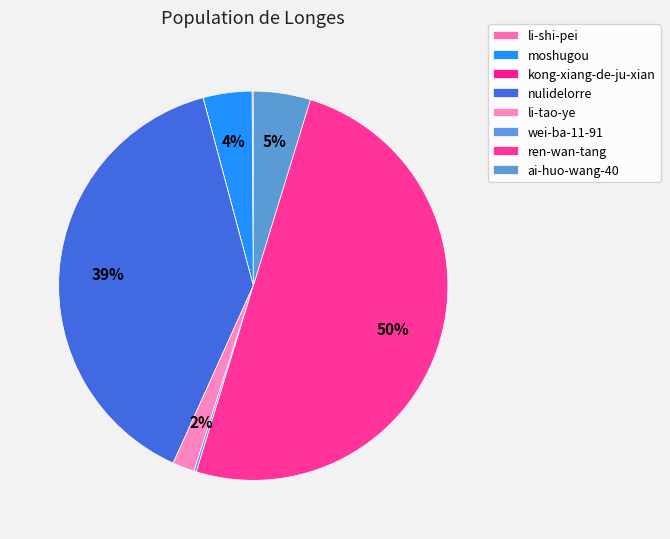

Rank the categories by value from highest to lowest.

ren-wan-tang, nulidelorre, ai-huo-wang-40, moshugou, li-tao-ye, wei-ba-11-91, li-shi-pei, kong-xiang-de-ju-xian